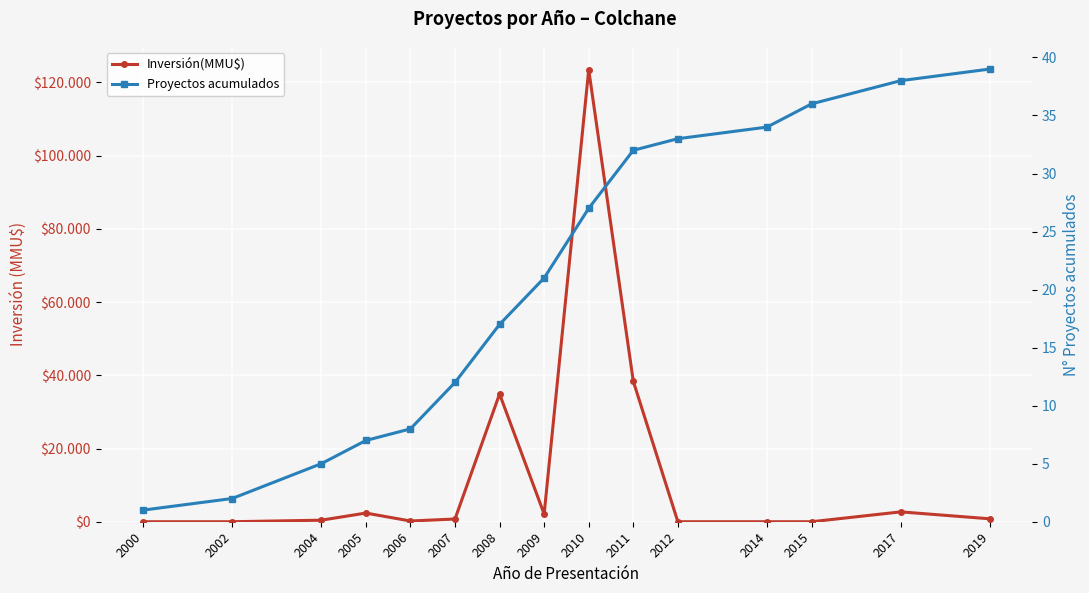

What is the total value across all series at 2017?

2730